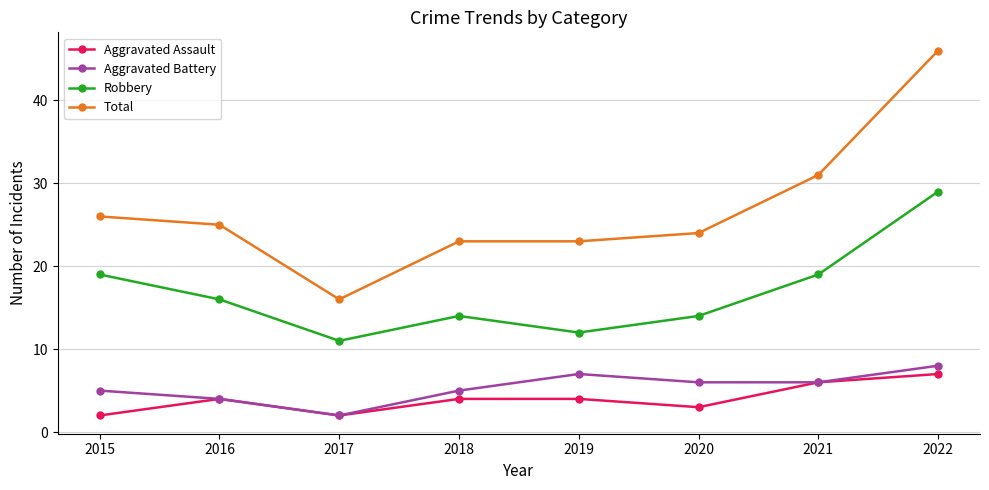

True or false: Total and Aggravated Assault intersect in this chart.

False